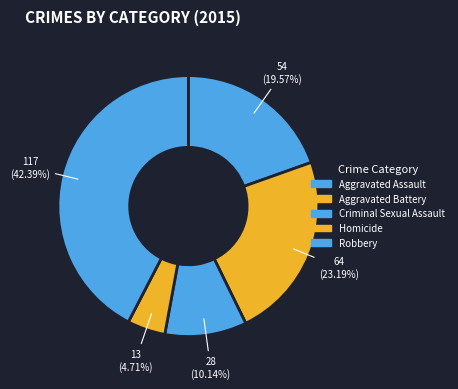

True or false: Homicide accounts for 1% of the total.

False